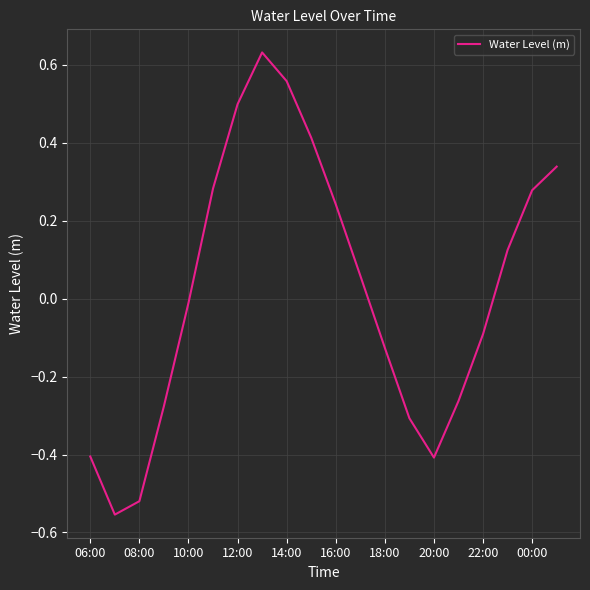

What is the difference between the maximum and minimum values?

1.2